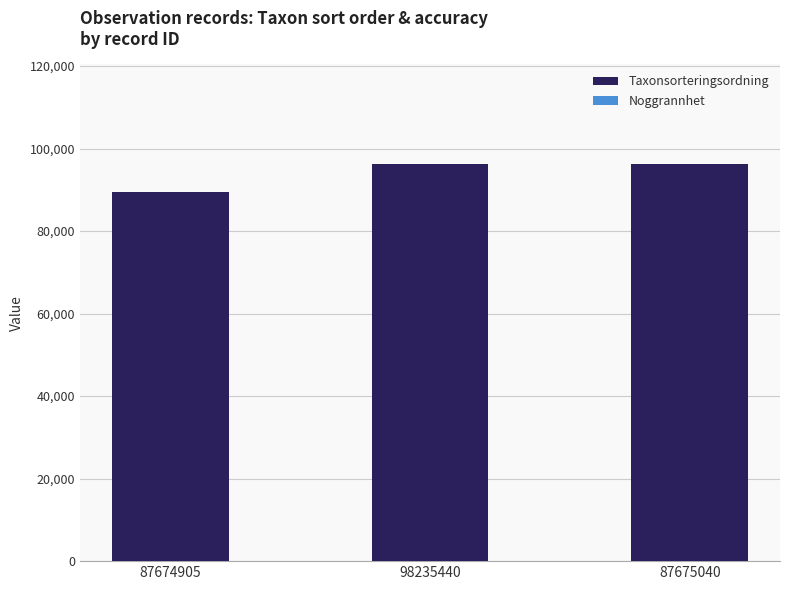

What is the maximum value for Taxonsorteringsordning?

96334